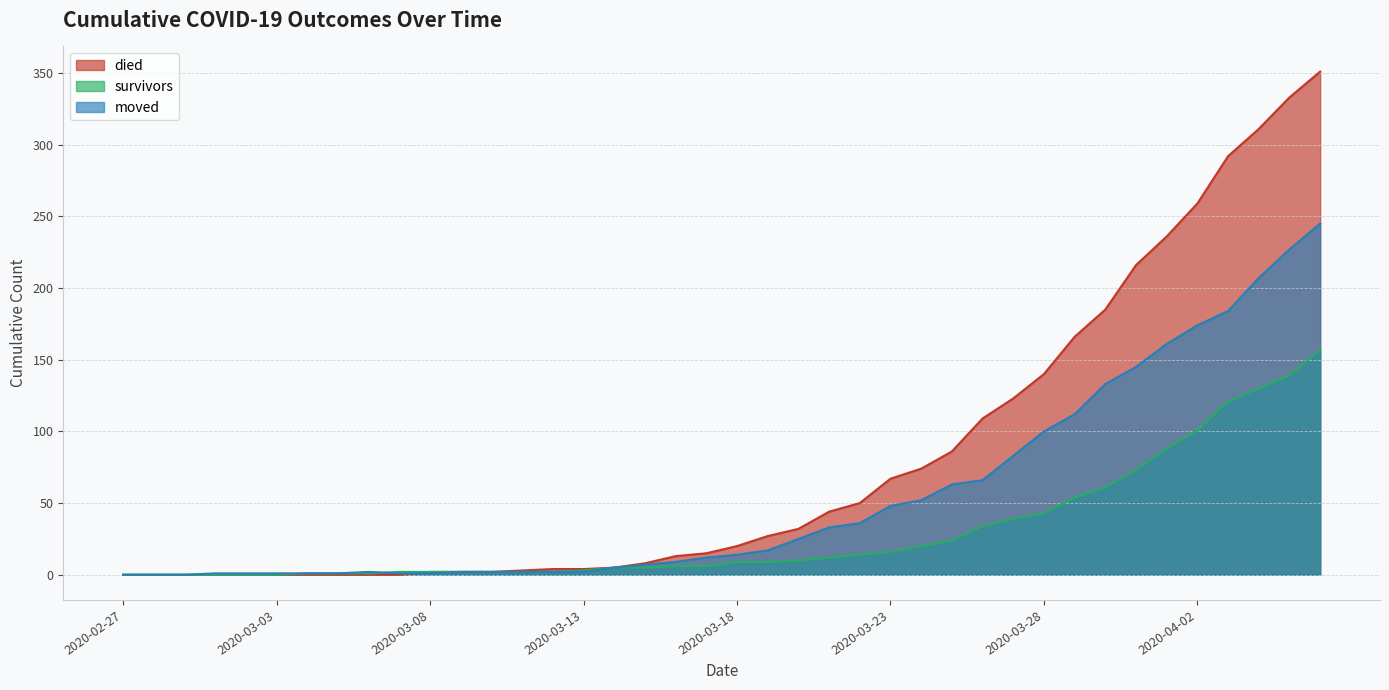

What is the total value across all series at 2020-03-31?

434